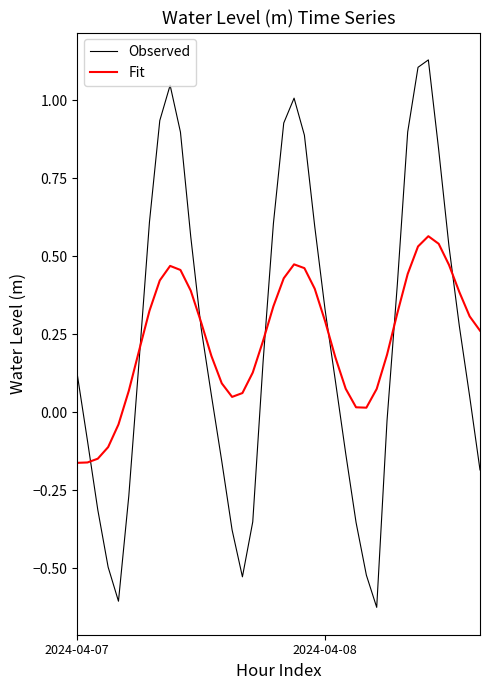

Rank the series by their maximum value, from highest to lowest.

Observed, Fit